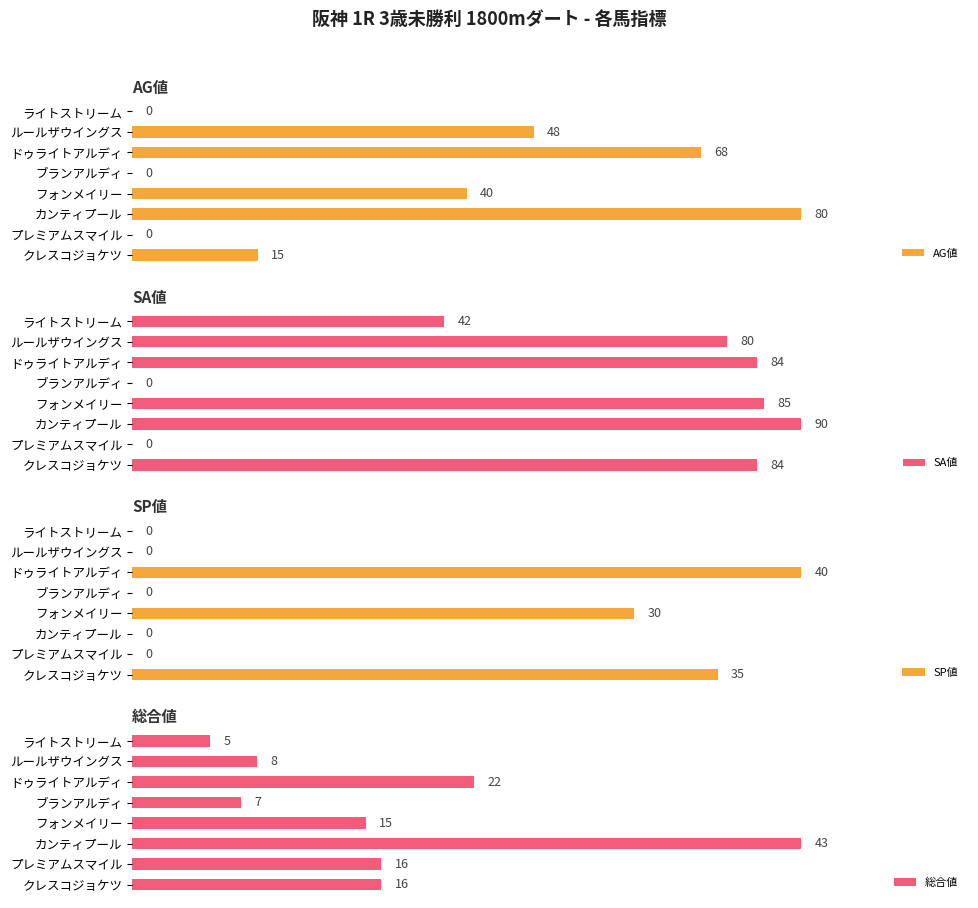

Which category has the lowest value in the 総合値 series?

ライトストリーム